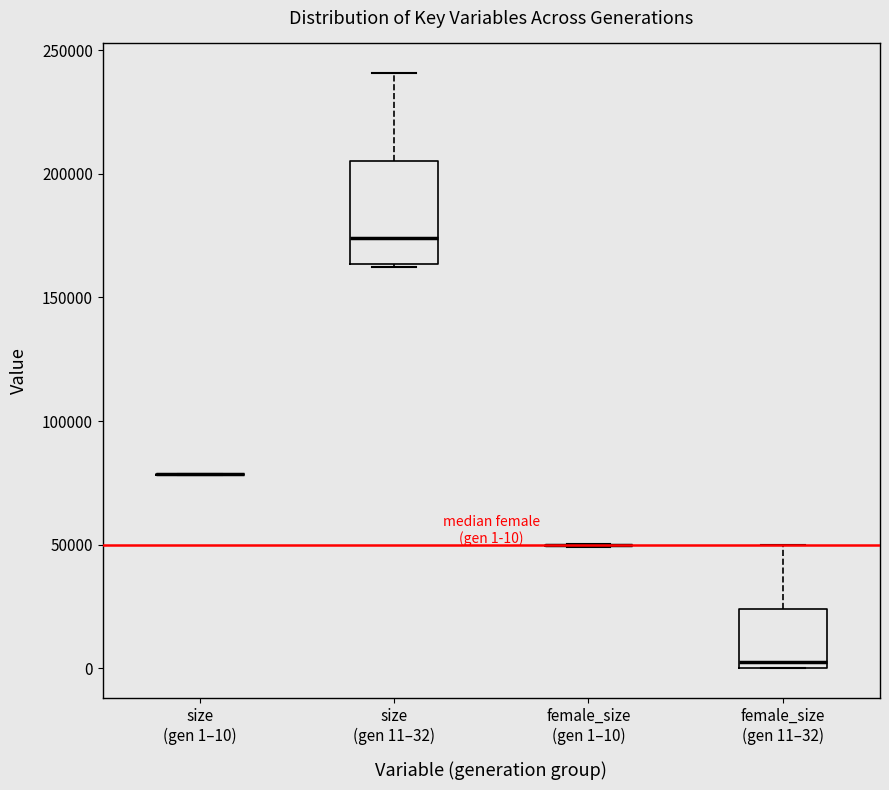

Comparing the boxes themselves (not the whiskers), which one is the tallest?

size (gen 11–32)